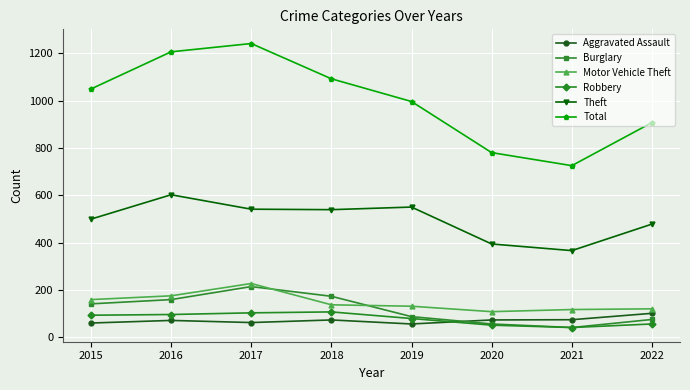

What is the value of the Total point at the 8th from the left?

907